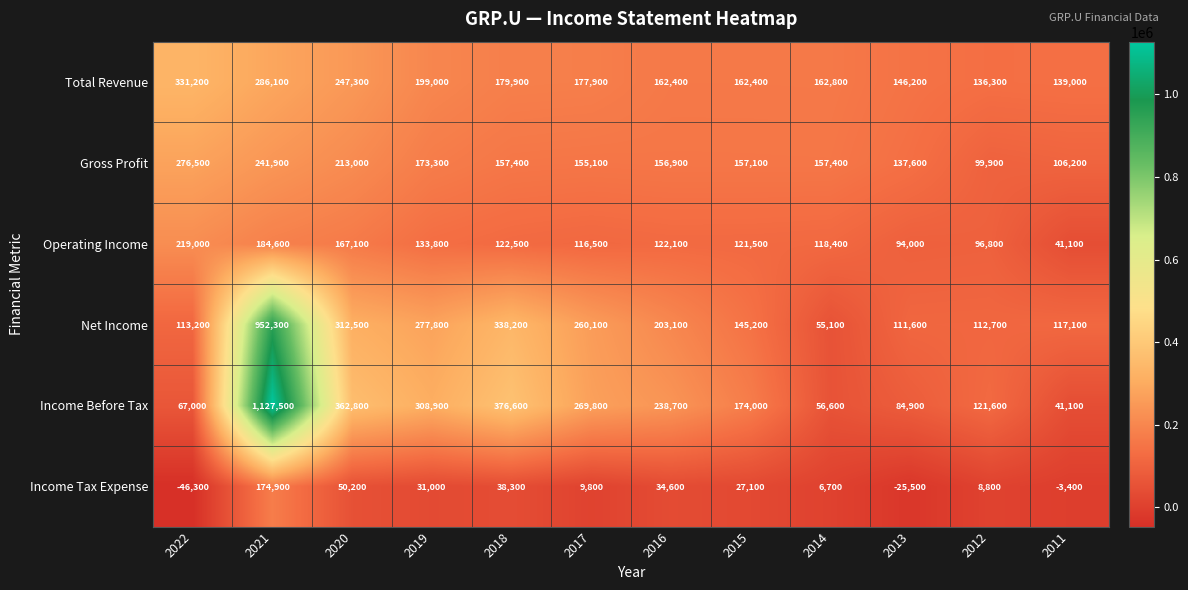

True or false: Income Before Tax has a value of 91666 at 2015.

False